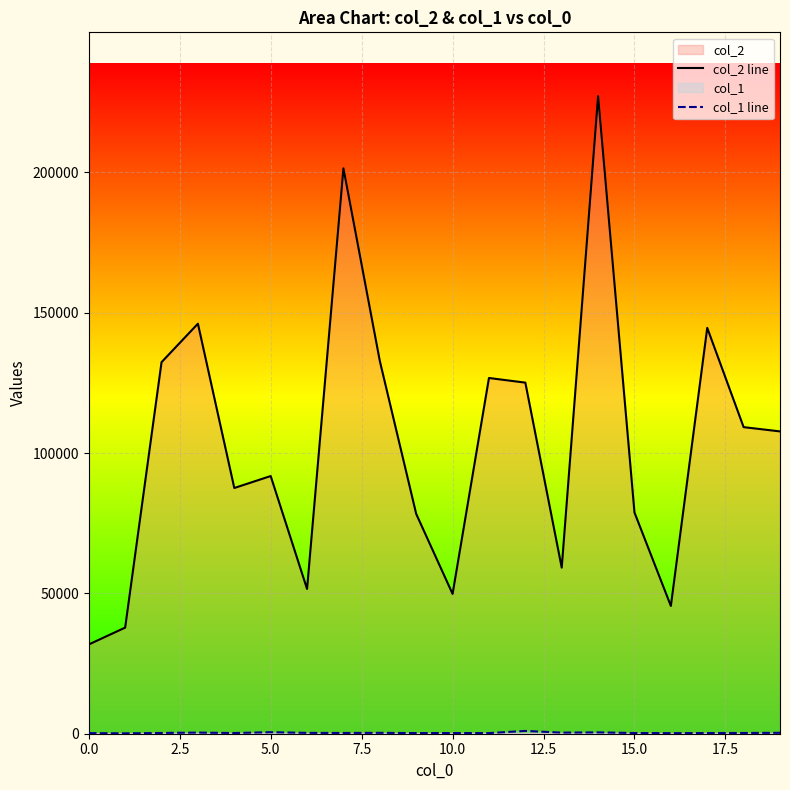

Which series has the largest total across all categories?

col_2 line